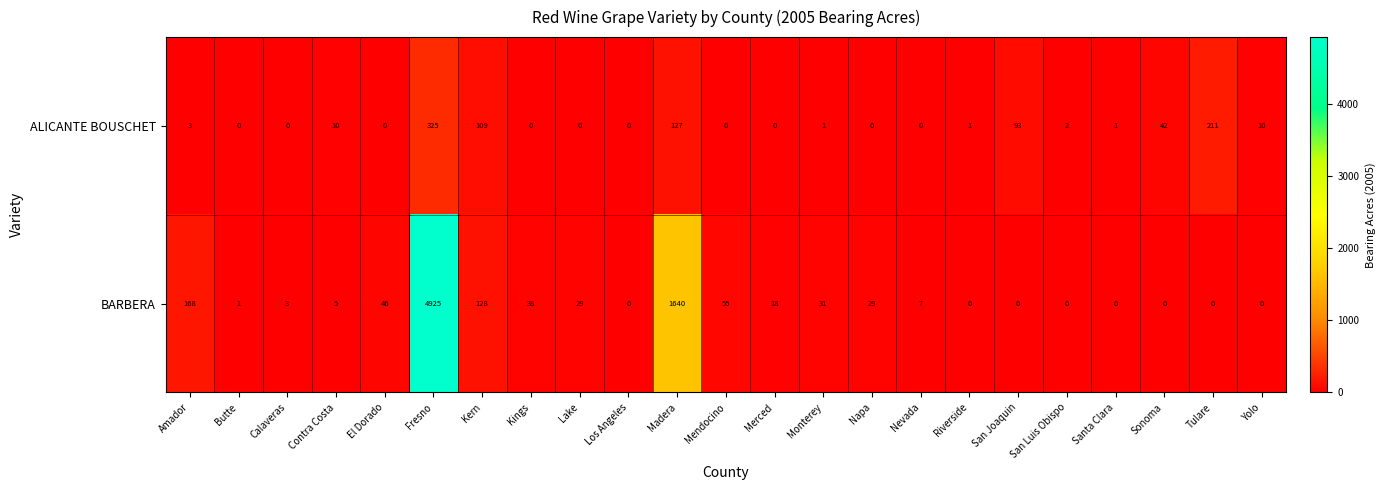

Which series changed the most between Contra Costa and Mendocino?

BARBERA